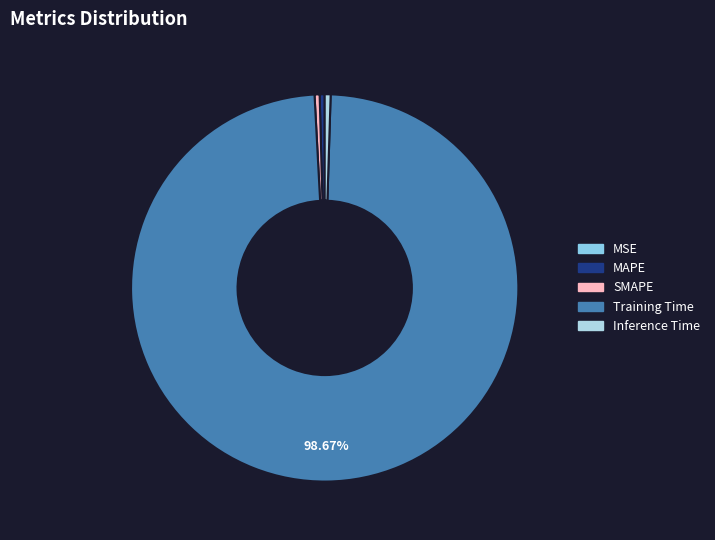

Which slice is the largest?

Training Time